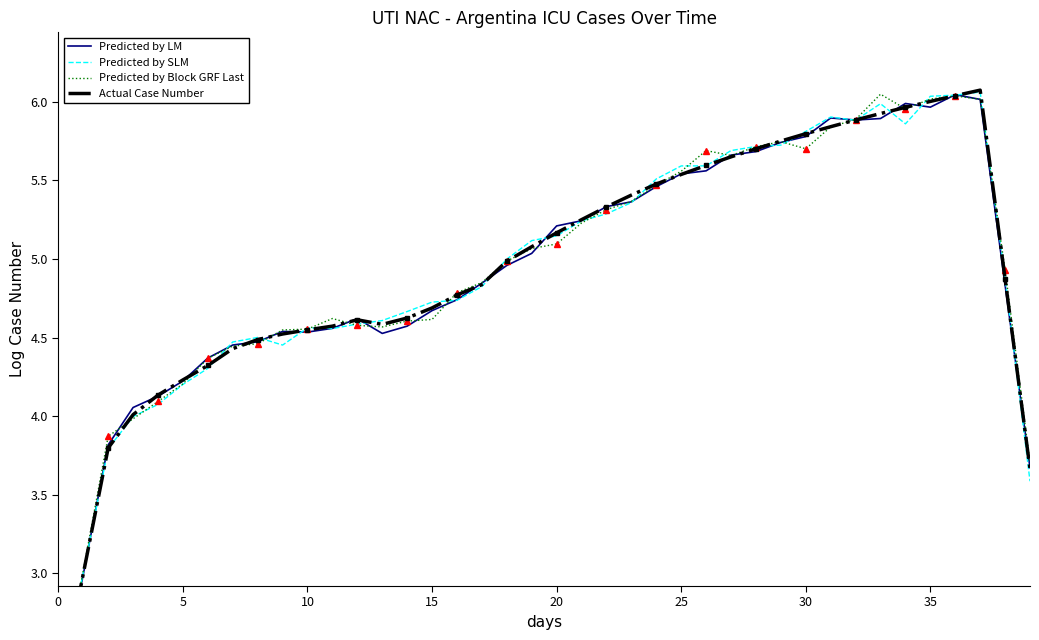

How many interior local peaks does the Predicted by SLM series have?

5